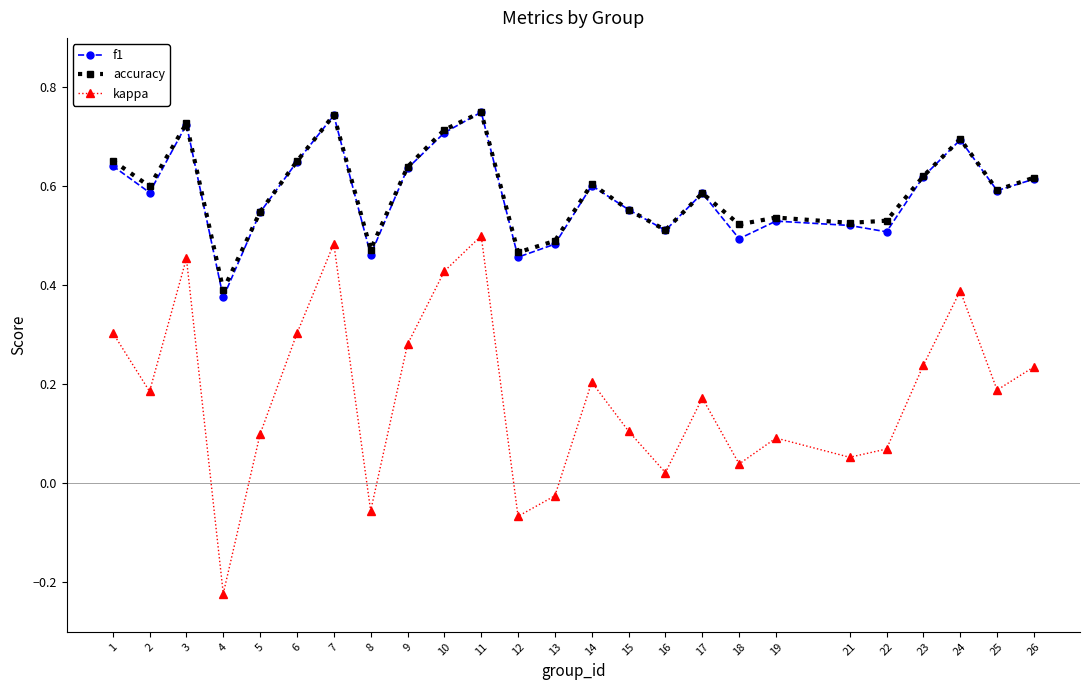

At which category does the chart reach its minimum across all series?

4